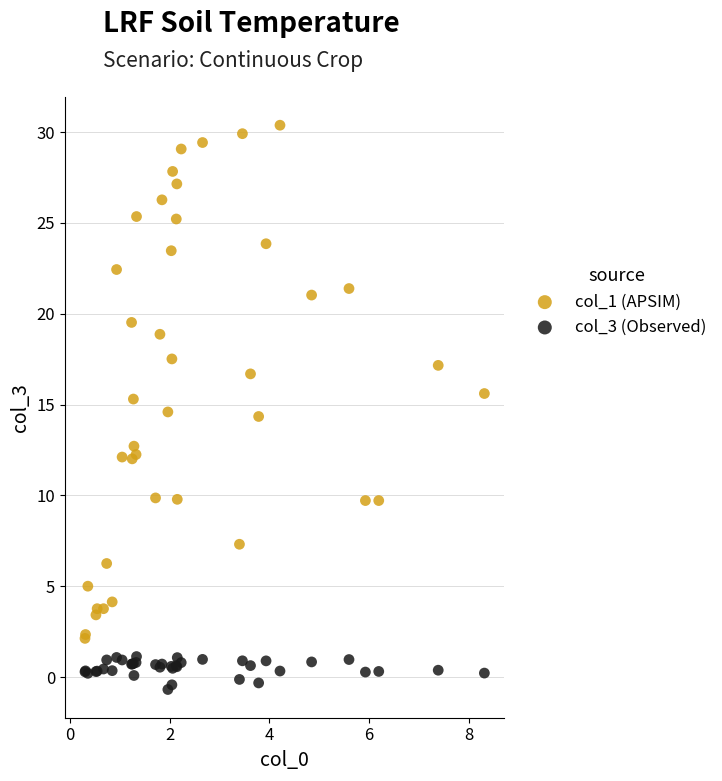

What is the X range (max minus min) for the scatter plot?

8.0